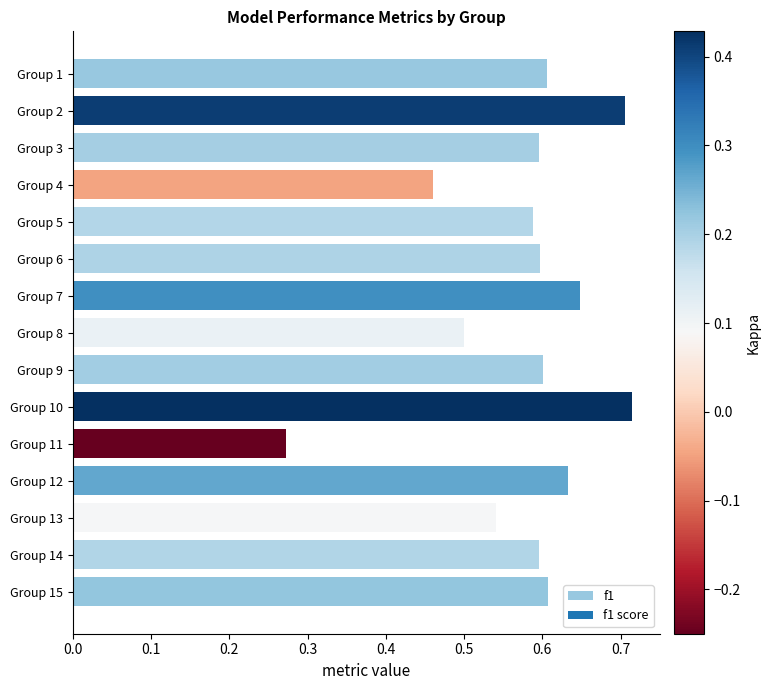

What is the sum of all values?

8.7